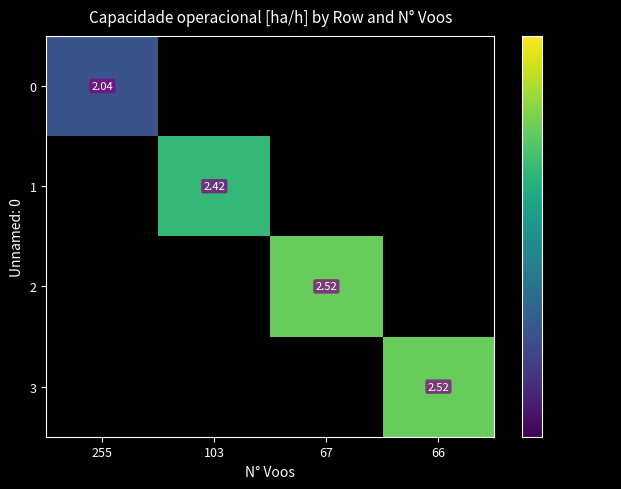

Rank the categories by 3 value from lowest to highest.

255, 103, 67, 66